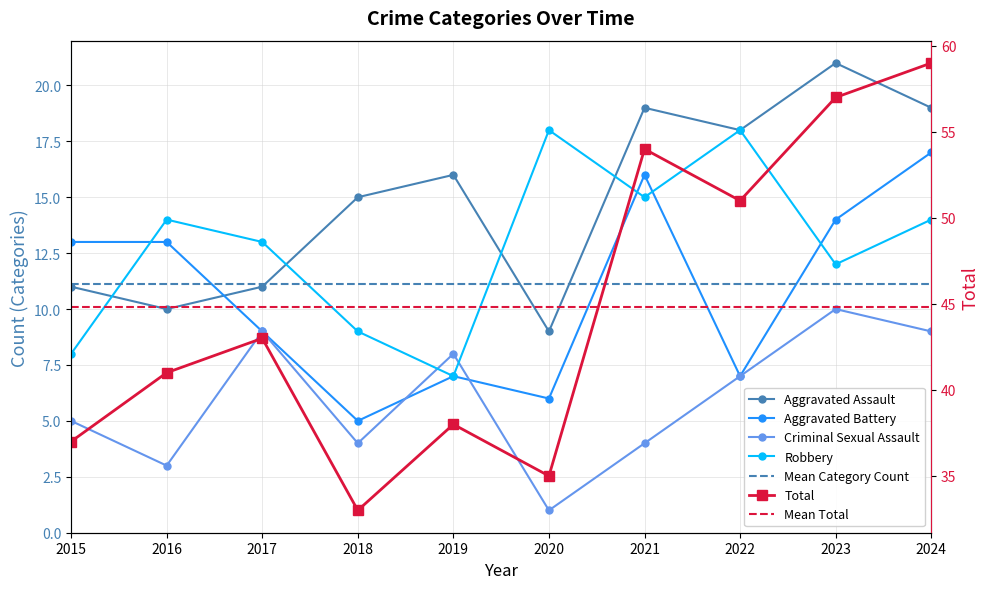

What is the minimum value shown in the chart?

1